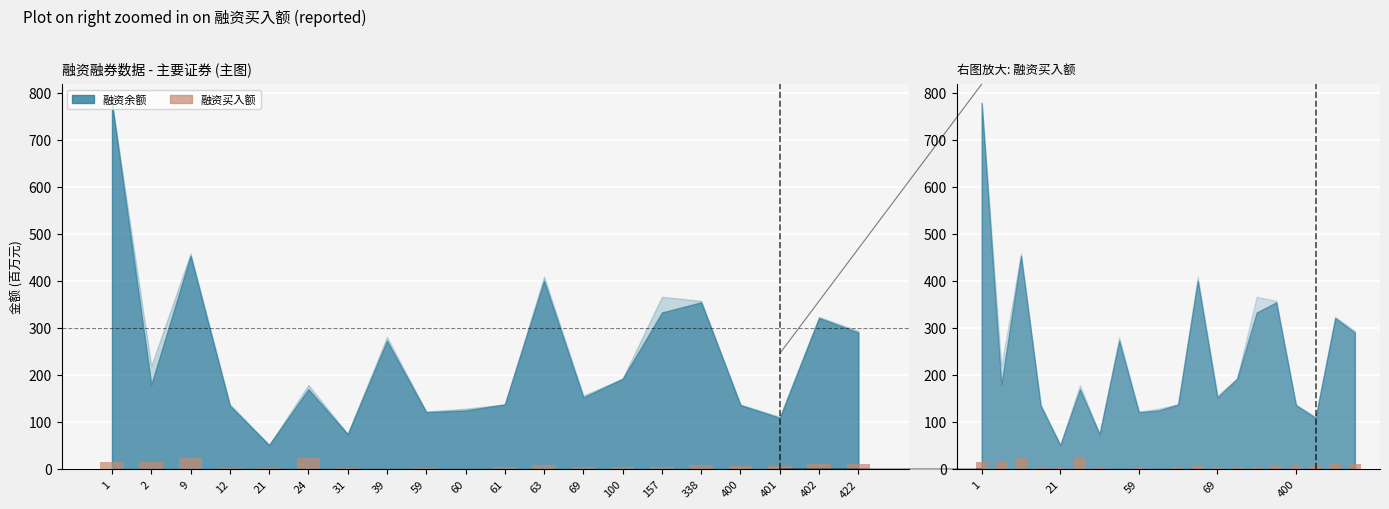

Does the chart contain any negative values?

No